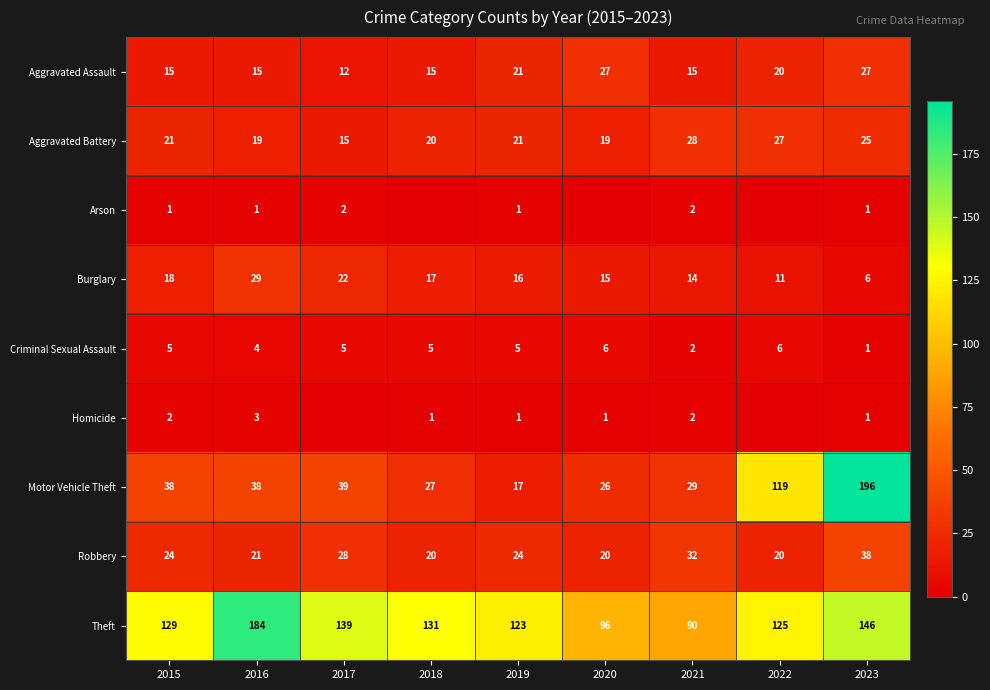

What is the difference between the highest and lowest values at 2021?

88